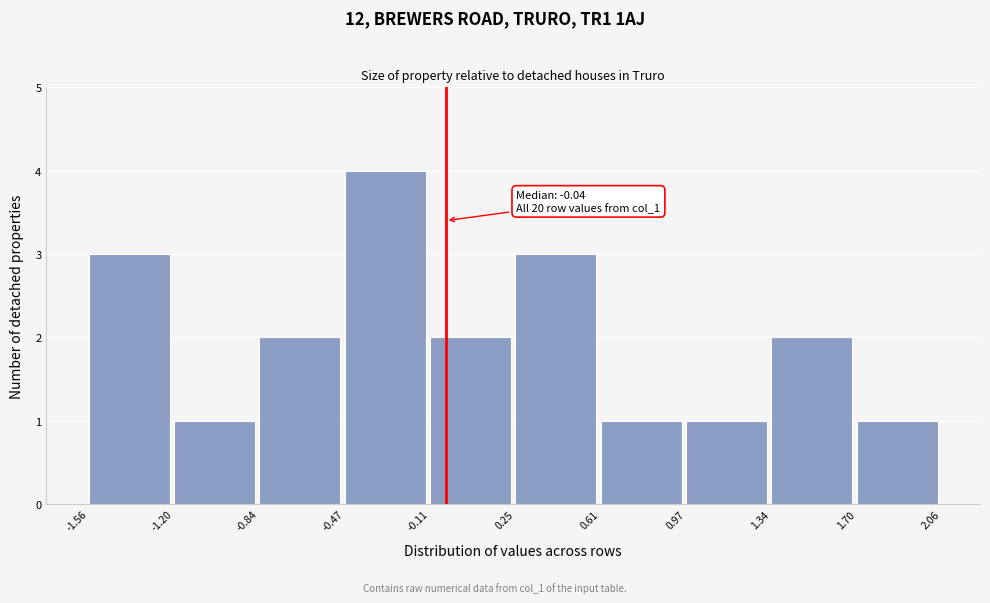

Which range on the x-axis has the tallest bar?

-0.47 to -0.11